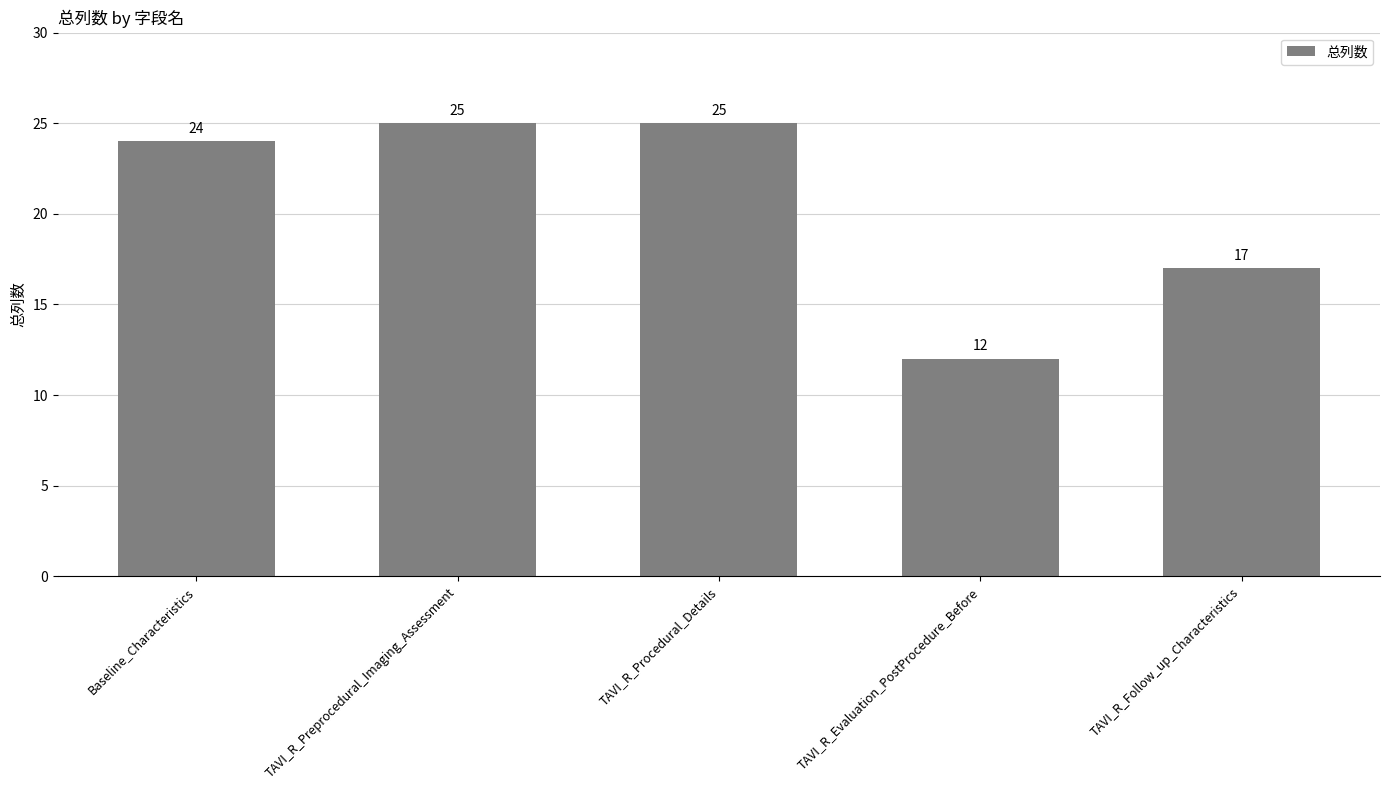

What is the change in value from Baseline_Characteristics to TAVI_R_Preprocedural_Imaging_Assessment?

+1